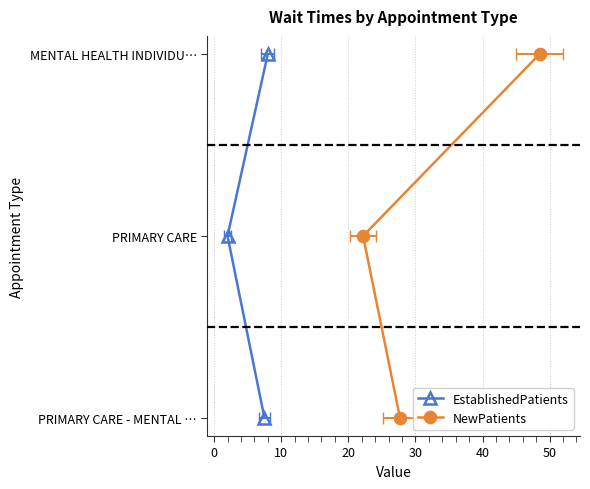

Count the number of data series in this chart.

2